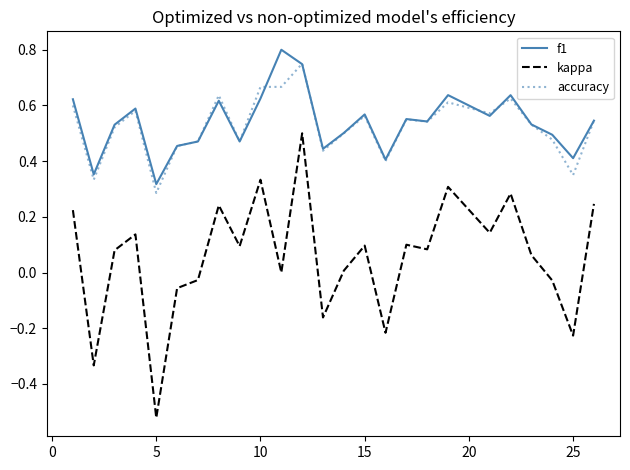

Which series has the widest spread of values?

kappa